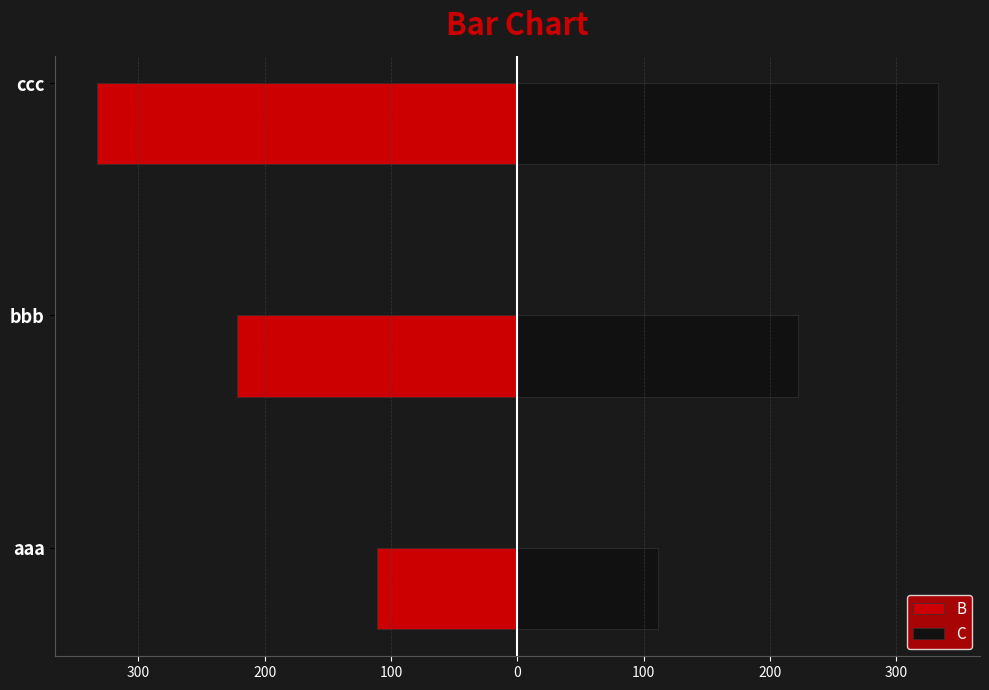

Count the B values in the range -333 to -111.

3